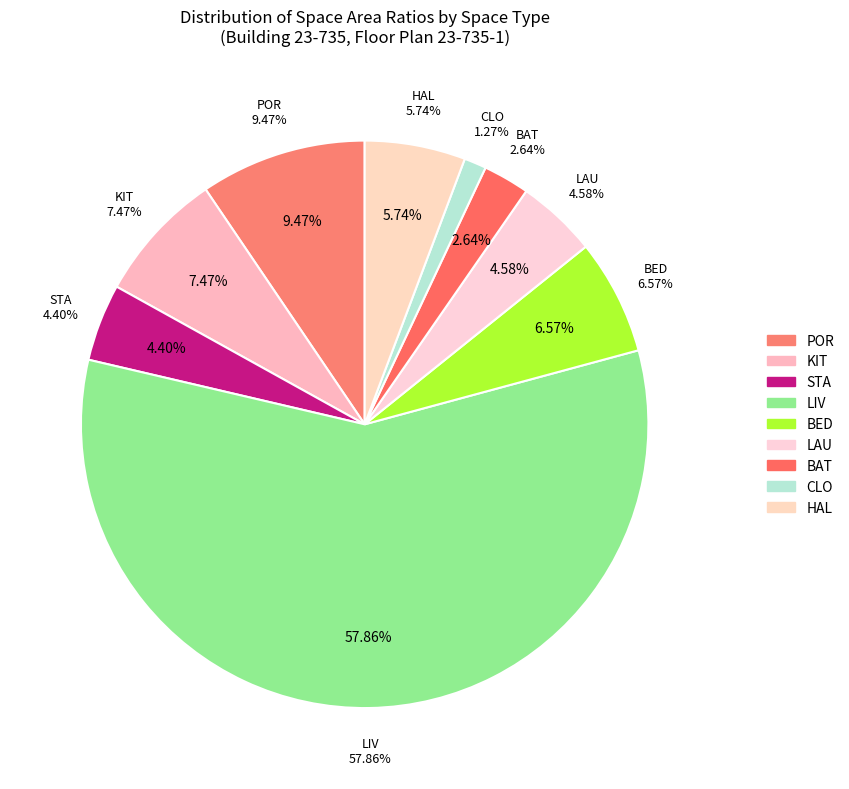

Count the number of slices in the pie.

9